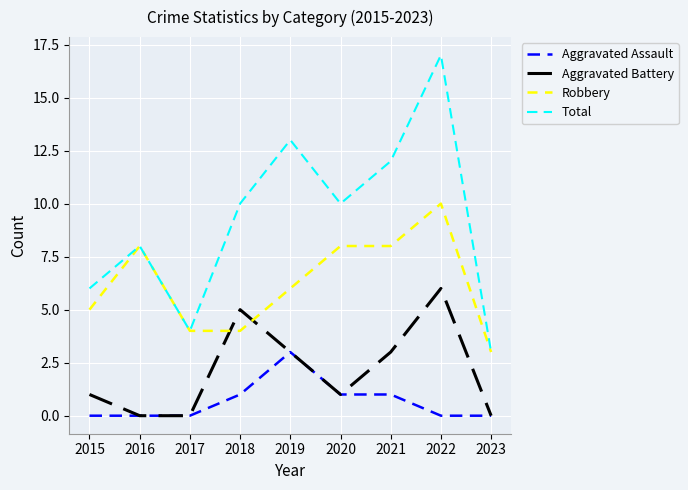

Does the chart display data point markers on the line(s)?

No